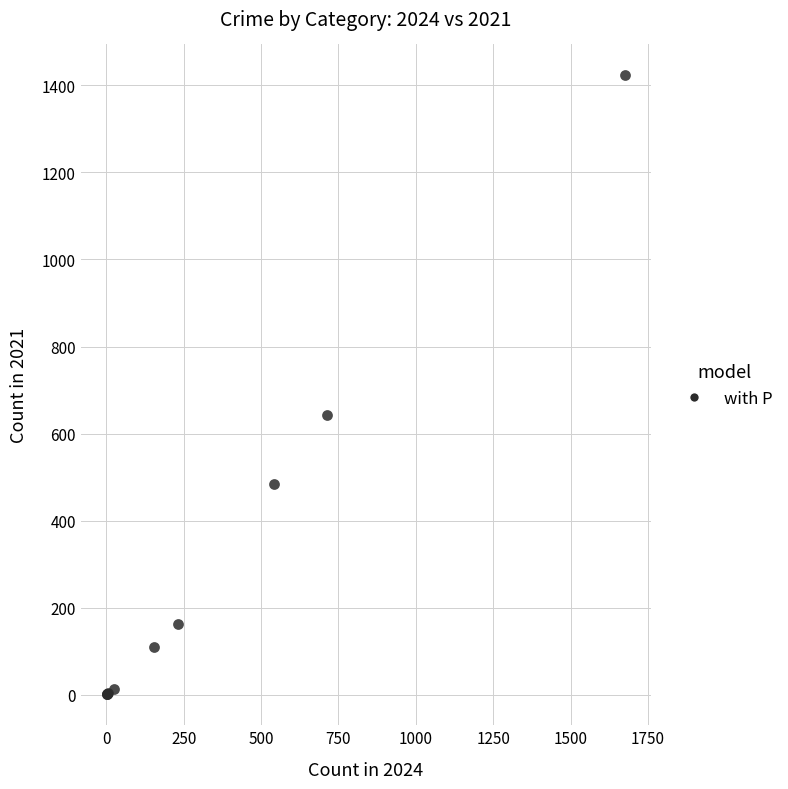

What Y value in the scatter plot is closest to 712?

642